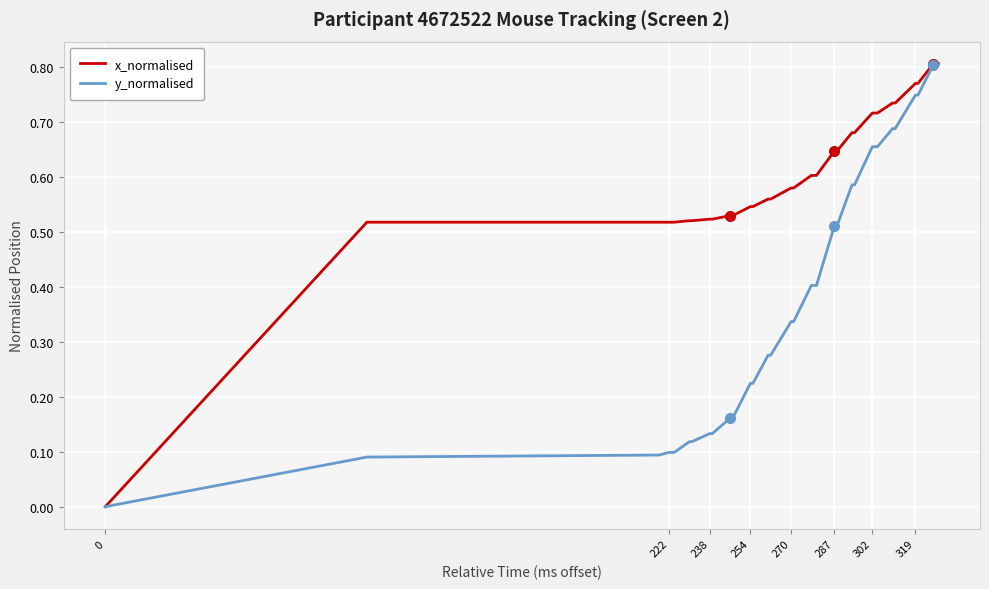

Which series has the largest total across all categories?

x_normalised